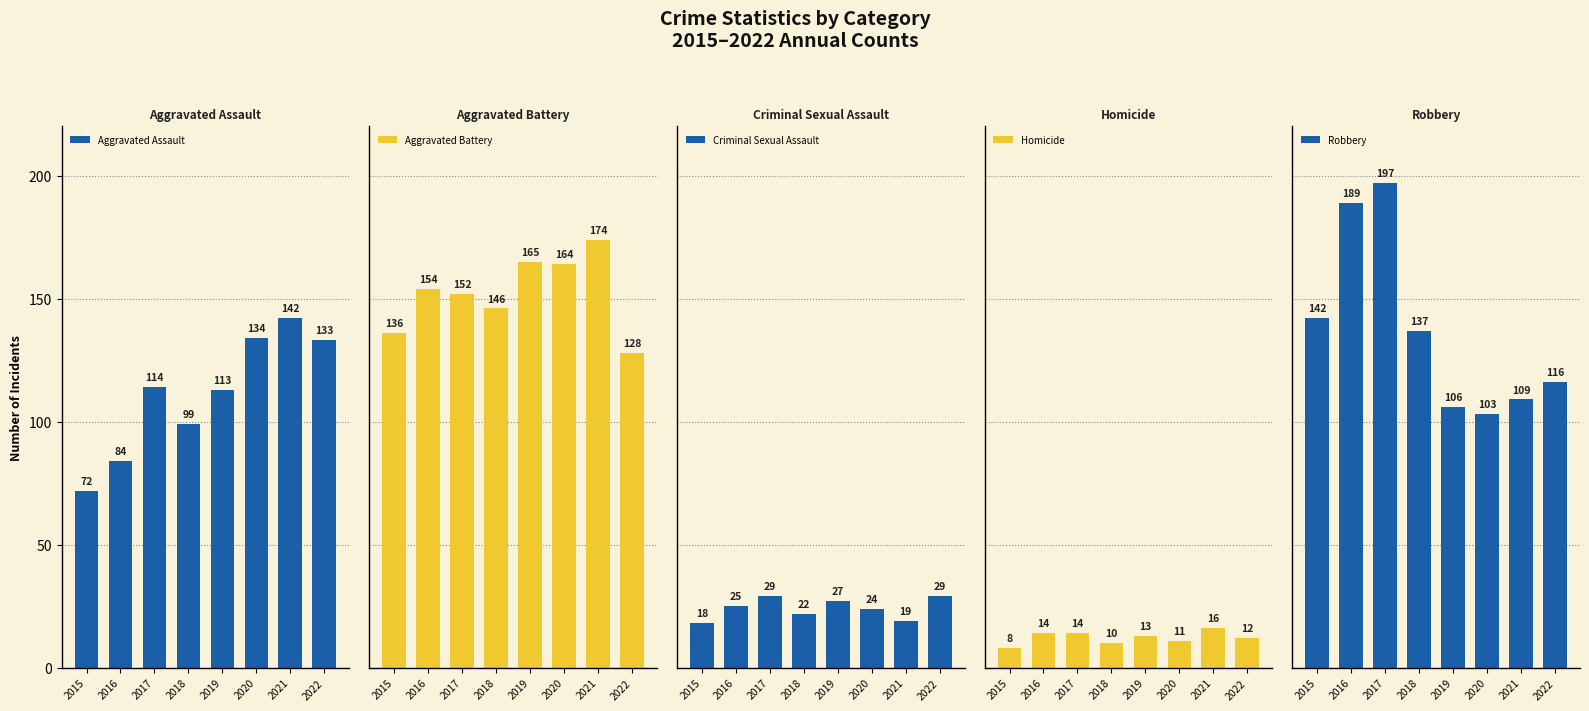

How many values in the Criminal Sexual Assault series exceed 25?

3